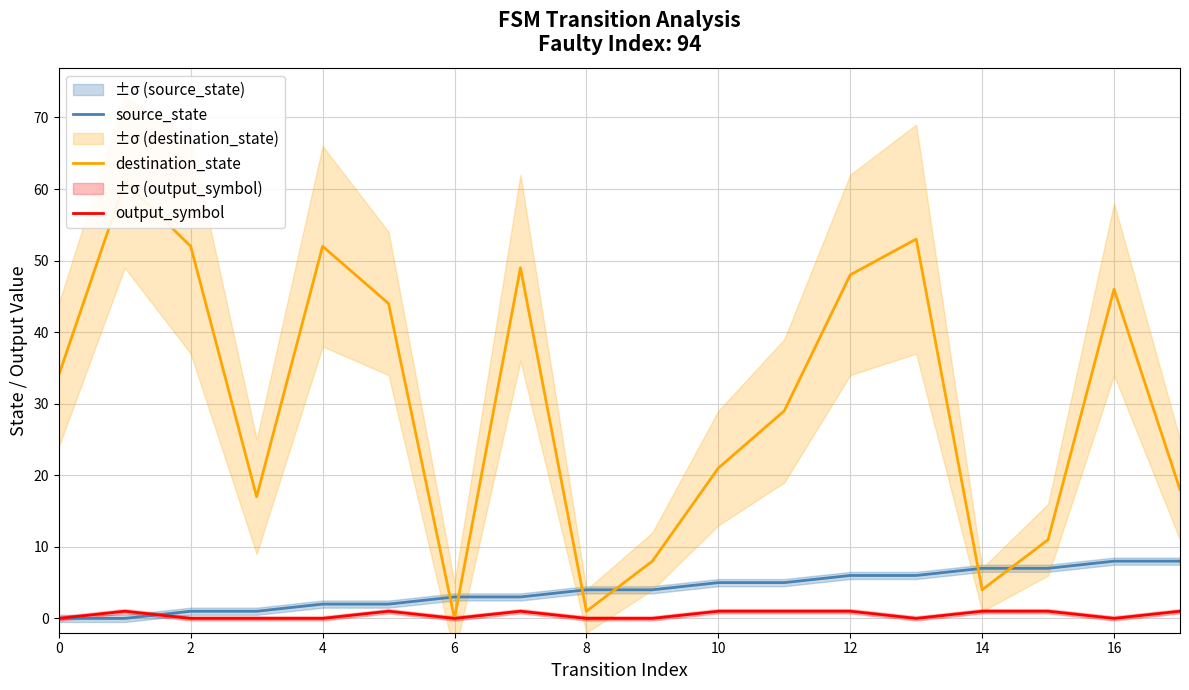

What is the value of the output_symbol point at the 6th from the left?

1